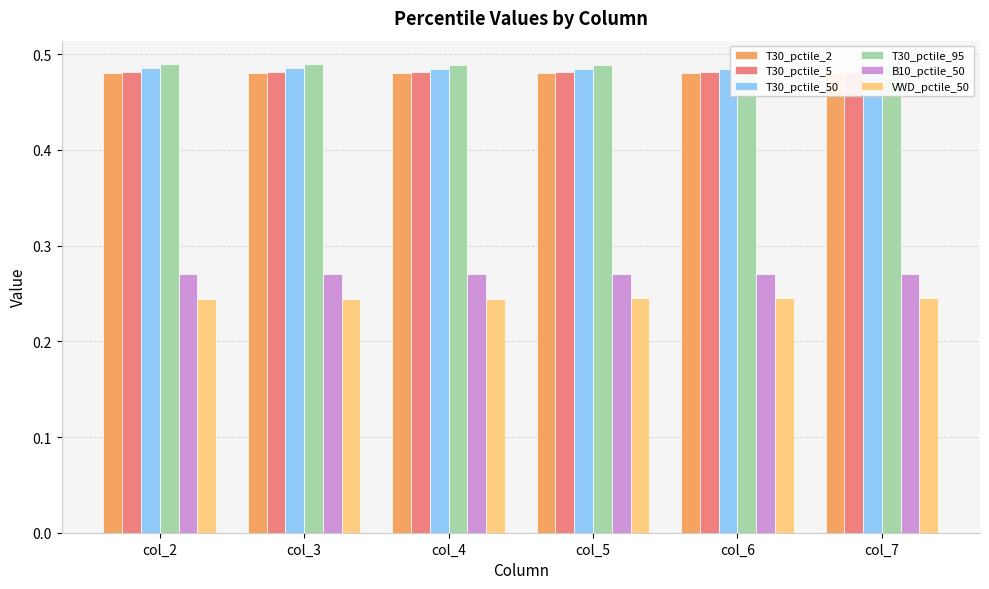

Does the chart contain stacked bars?

No